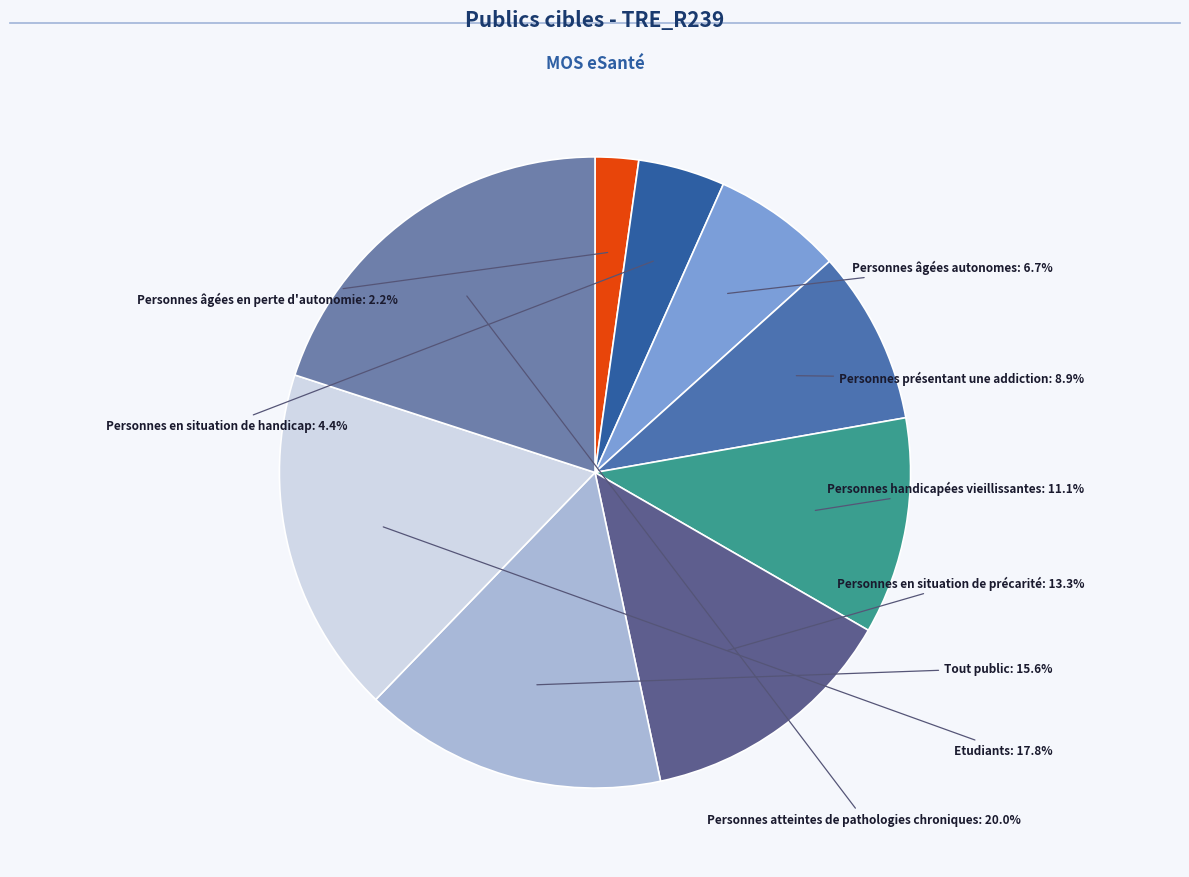

Does Personnes handicapées vieillissantes account for over 50% of the chart?

No